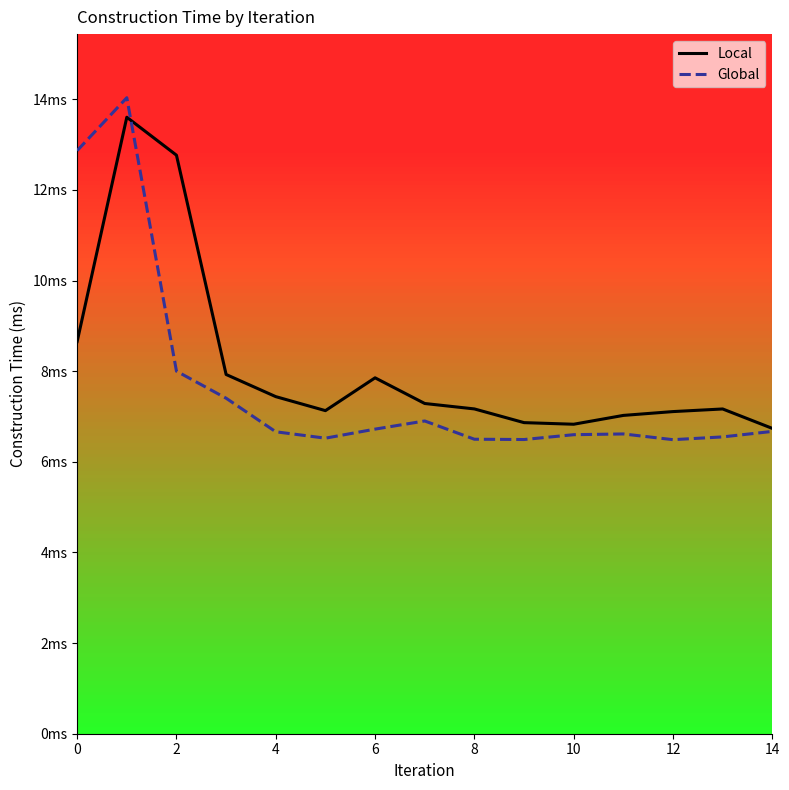

What are all the series names shown in the legend?

Local, Global